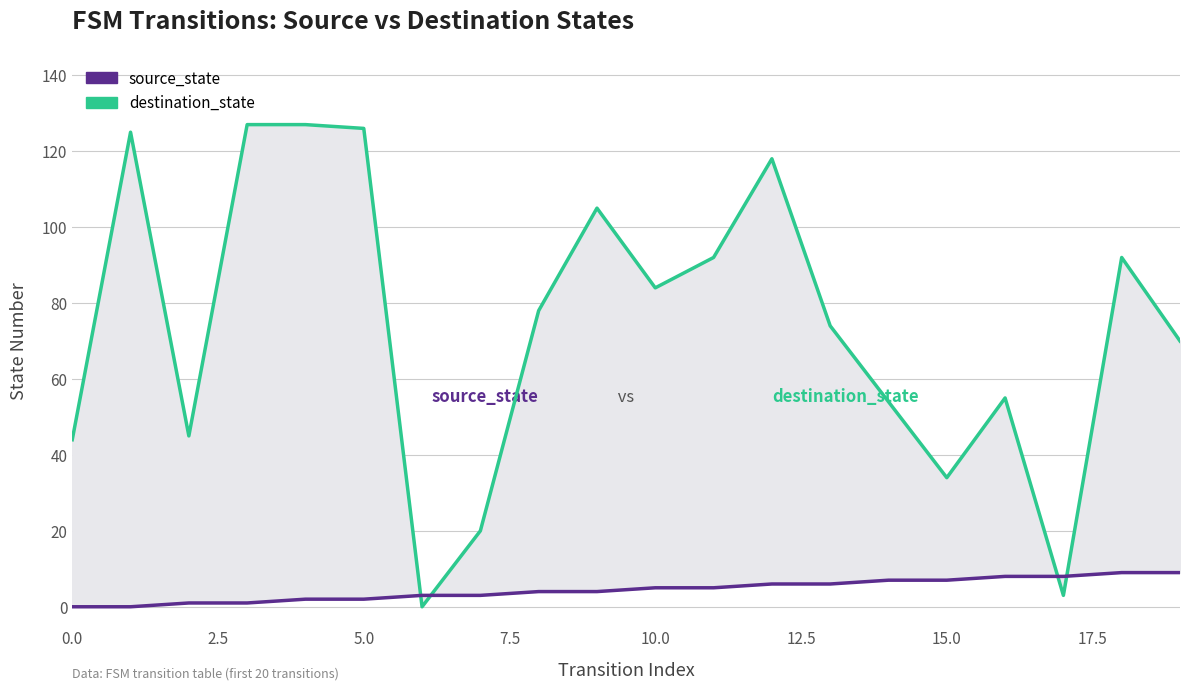

True or false: source_state has a value of 13 at 16.

False